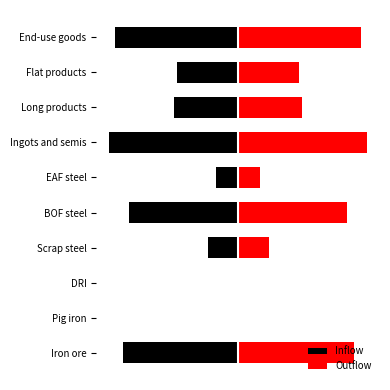

Rank the series by their maximum value, from highest to lowest.

Outflow, Inflow